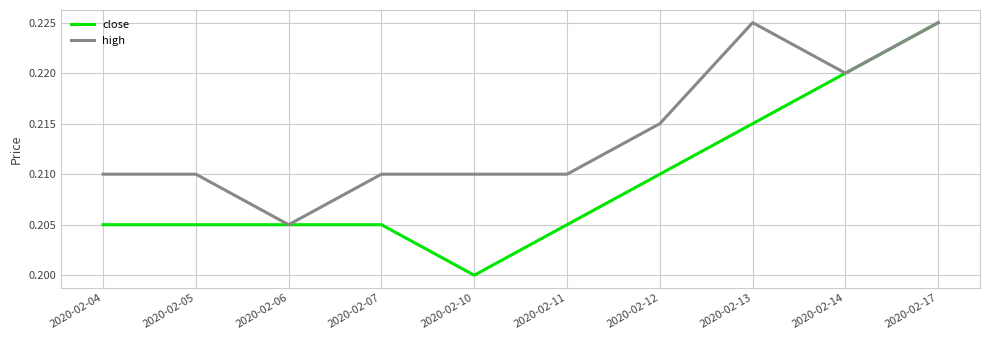

Which series has the largest range (max minus min)?

close